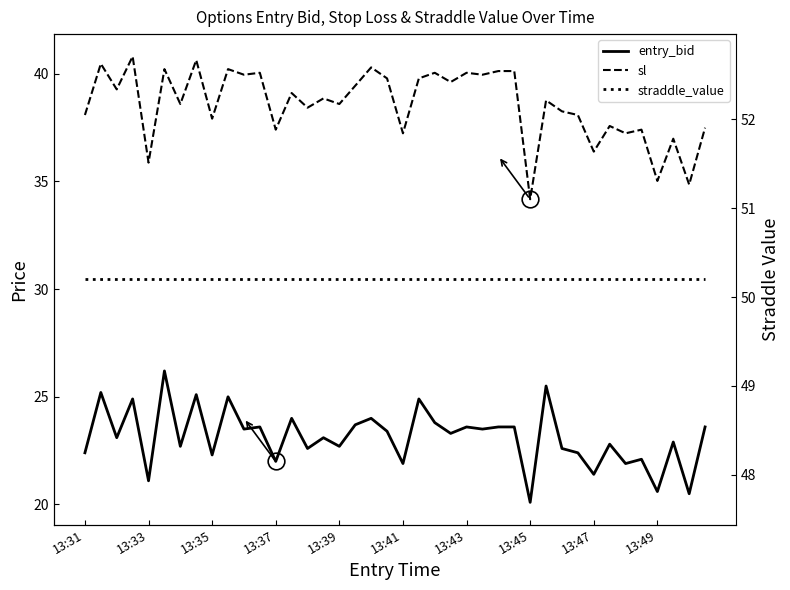

Reading left to right, extract all data points from this chart.

entry_bid: 22.4	25.2	23.1	24.9	21.1	26.2	22.7	25.1	22.3	25.0	23.5	23.6	22.0	24.0	22.6	23.1	22.7	23.7	24.0	23.4	21.9	24.9	23.8	23.3	23.6	23.5	23.6	23.6	20.1	25.5	22.6	22.4	21.4	22.8	21.9	22.1	20.6	22.9	20.5	23.6
sl: 38.1	40.5	39.3	40.8	35.9	40.2	38.6	40.6	37.9	40.2	40.0	40.0	37.4	39.1	38.4	38.9	38.6	39.4	40.3	39.8	37.2	39.8	40.0	39.6	40.0	40.0	40.1	40.1	34.2	38.8	38.2	38.1	36.4	37.6	37.2	37.4	35.0	37.0	34.9	37.5
straddle_value: 50.2	50.2	50.2	50.2	50.2	50.2	50.2	50.2	50.2	50.2	50.2	50.2	50.2	50.2	50.2	50.2	50.2	50.2	50.2	50.2	50.2	50.2	50.2	50.2	50.2	50.2	50.2	50.2	50.2	50.2	50.2	50.2	50.2	50.2	50.2	50.2	50.2	50.2	50.2	50.2